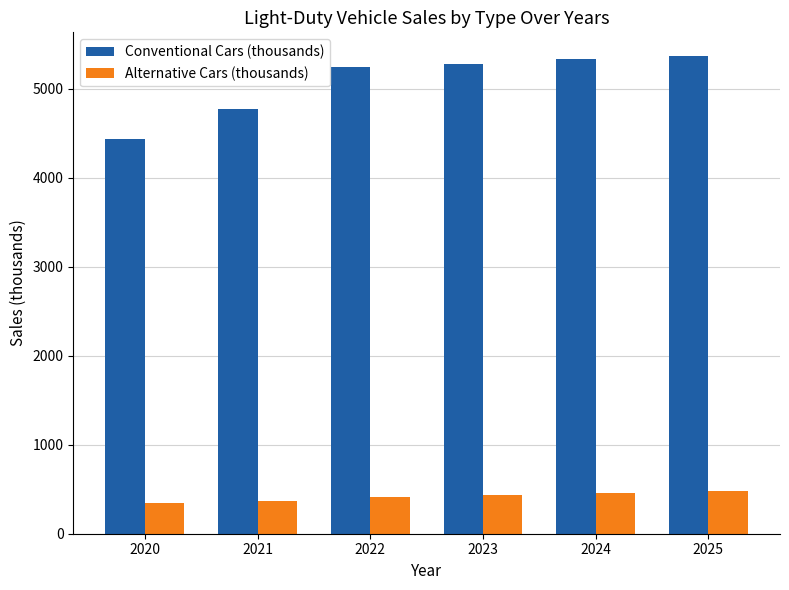

Is it true that Alternative Cars (thousands) equals 366.2 at 2021?

True